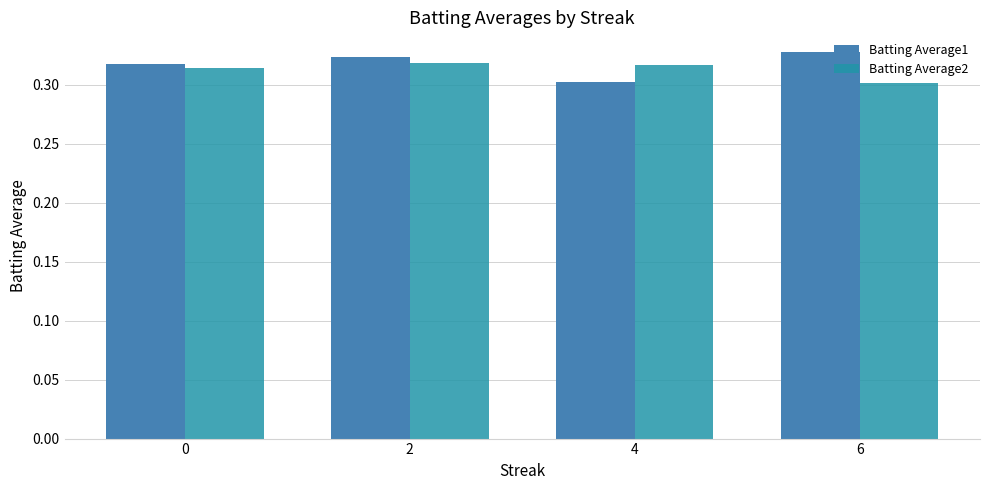

Which series has the largest range (max minus min)?

Batting Average1